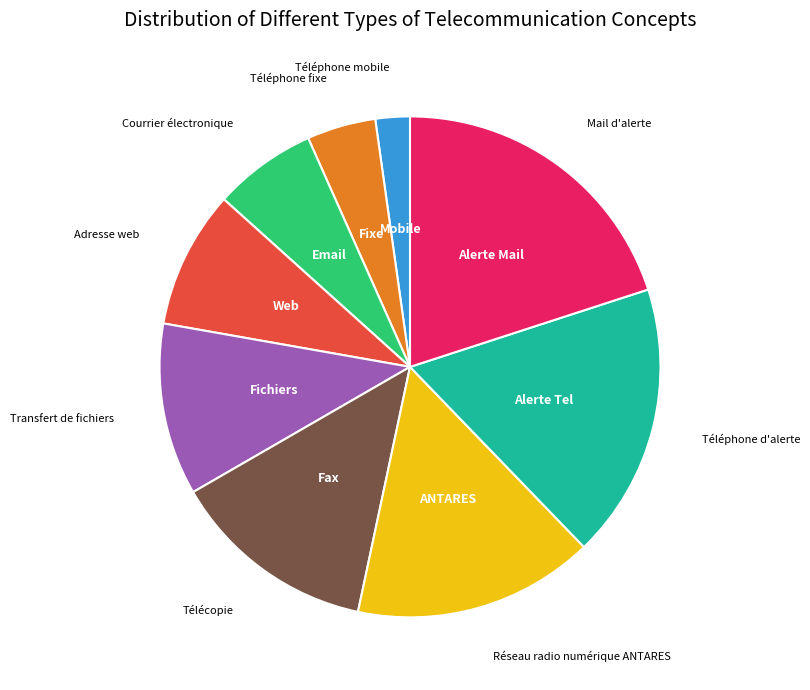

Is there a majority slice in this chart?

No